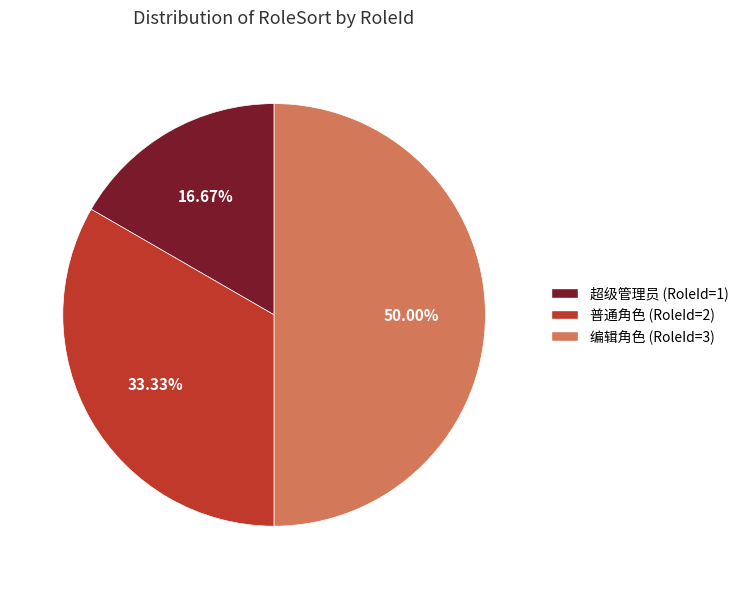

Rank the categories by value from lowest to highest.

超级管理员 (RoleId=1), 普通角色 (RoleId=2), 编辑角色 (RoleId=3)